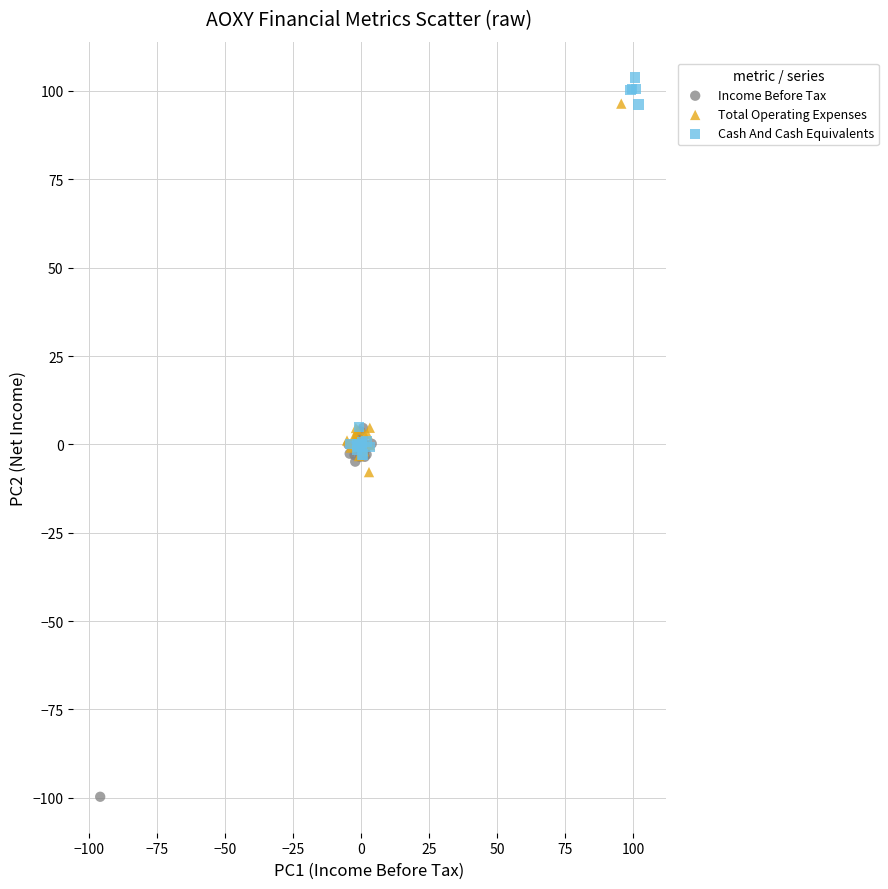

Which series reaches the minimum Y coordinate?

Income Before Tax